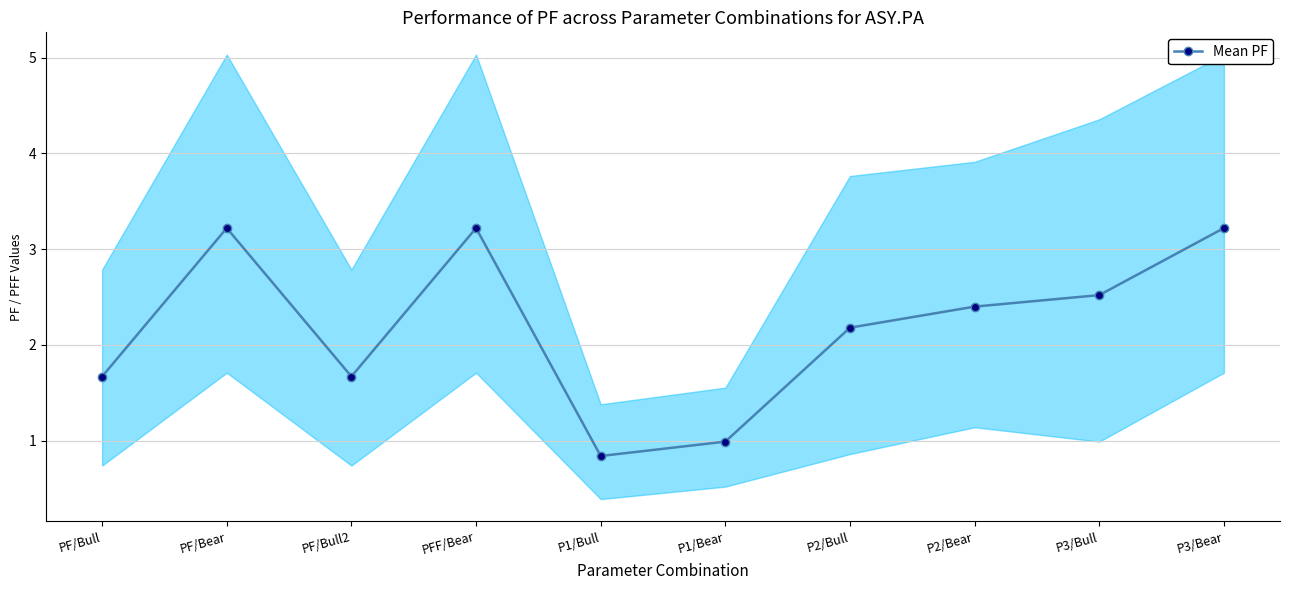

How many data points are less than 2?

4